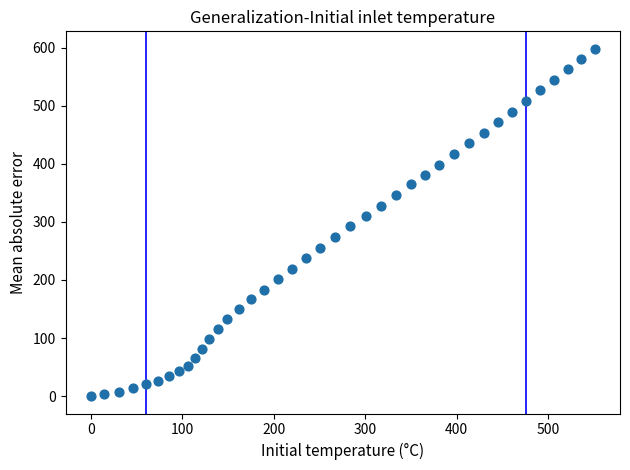

What is the range of Y values (max minus min)?

598.0